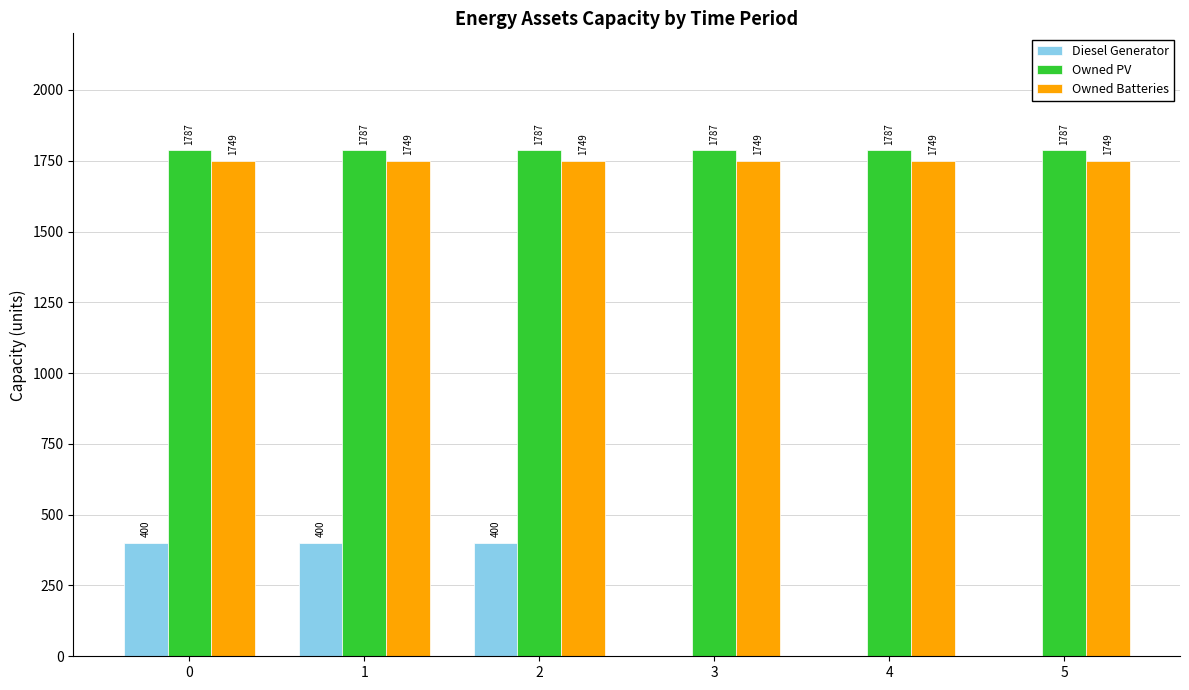

Is it true that Diesel Generator equals 0 at 3?

True